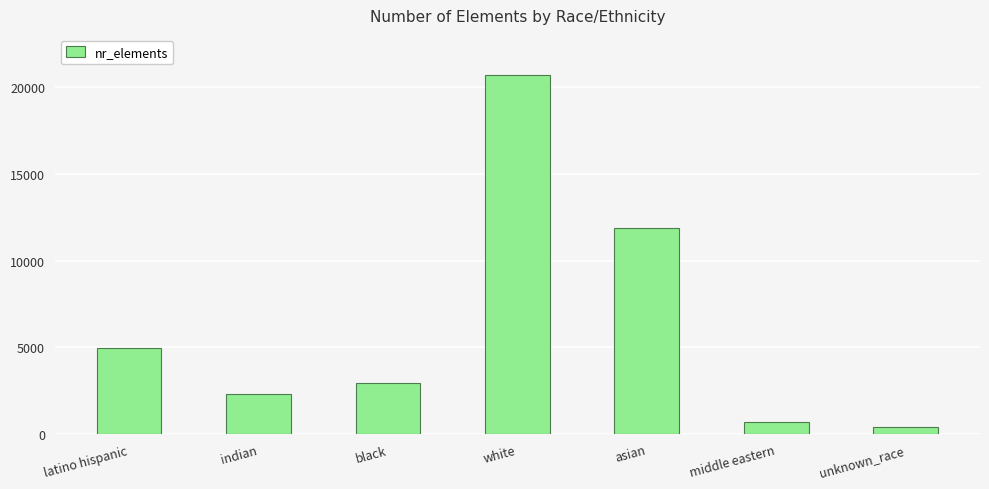

What is the sum of all values?

43877